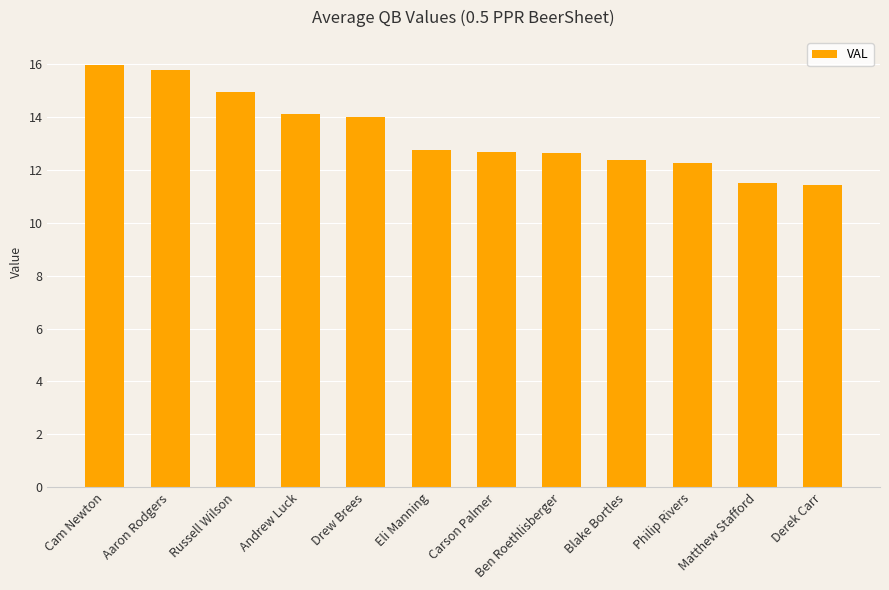

What position from the right is Carson Palmer?

6